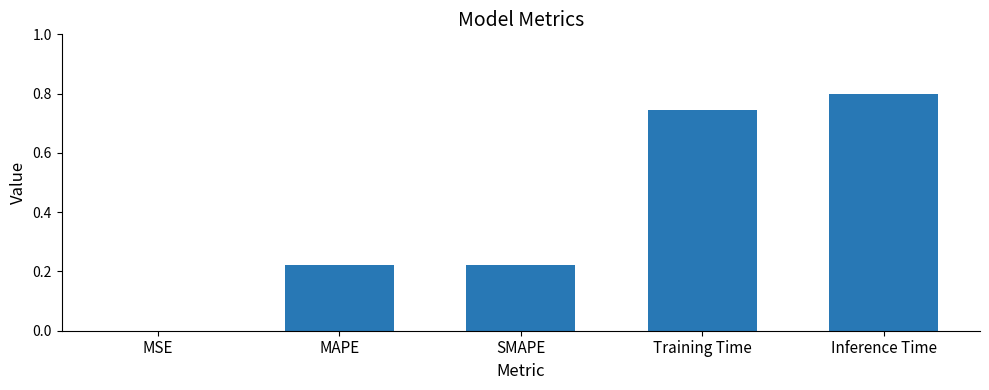

What is the change in value from Training Time to Inference Time?

+0.1